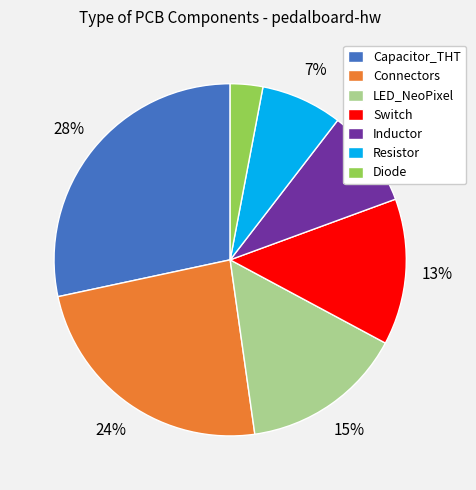

Combined, do LED_NeoPixel and Capacitor_THT account for over 50%?

No